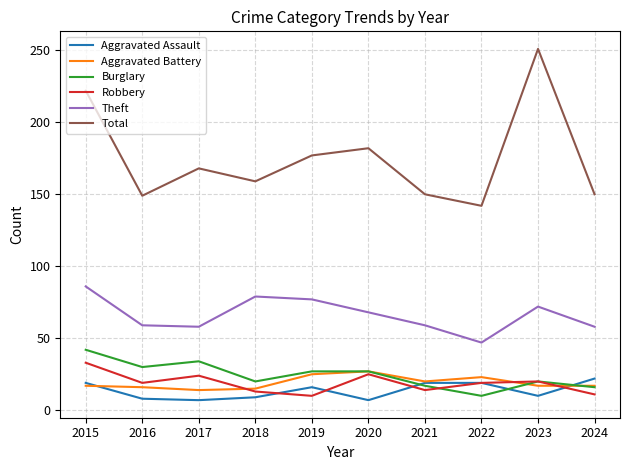

What is the approximate value of Aggravated Assault at 2019?

16